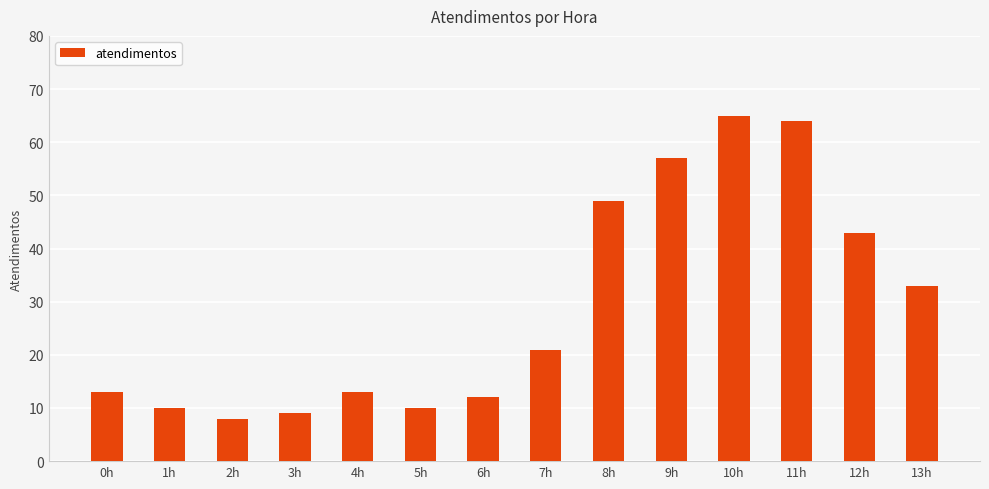

Which category has the highest value across all series?

10h